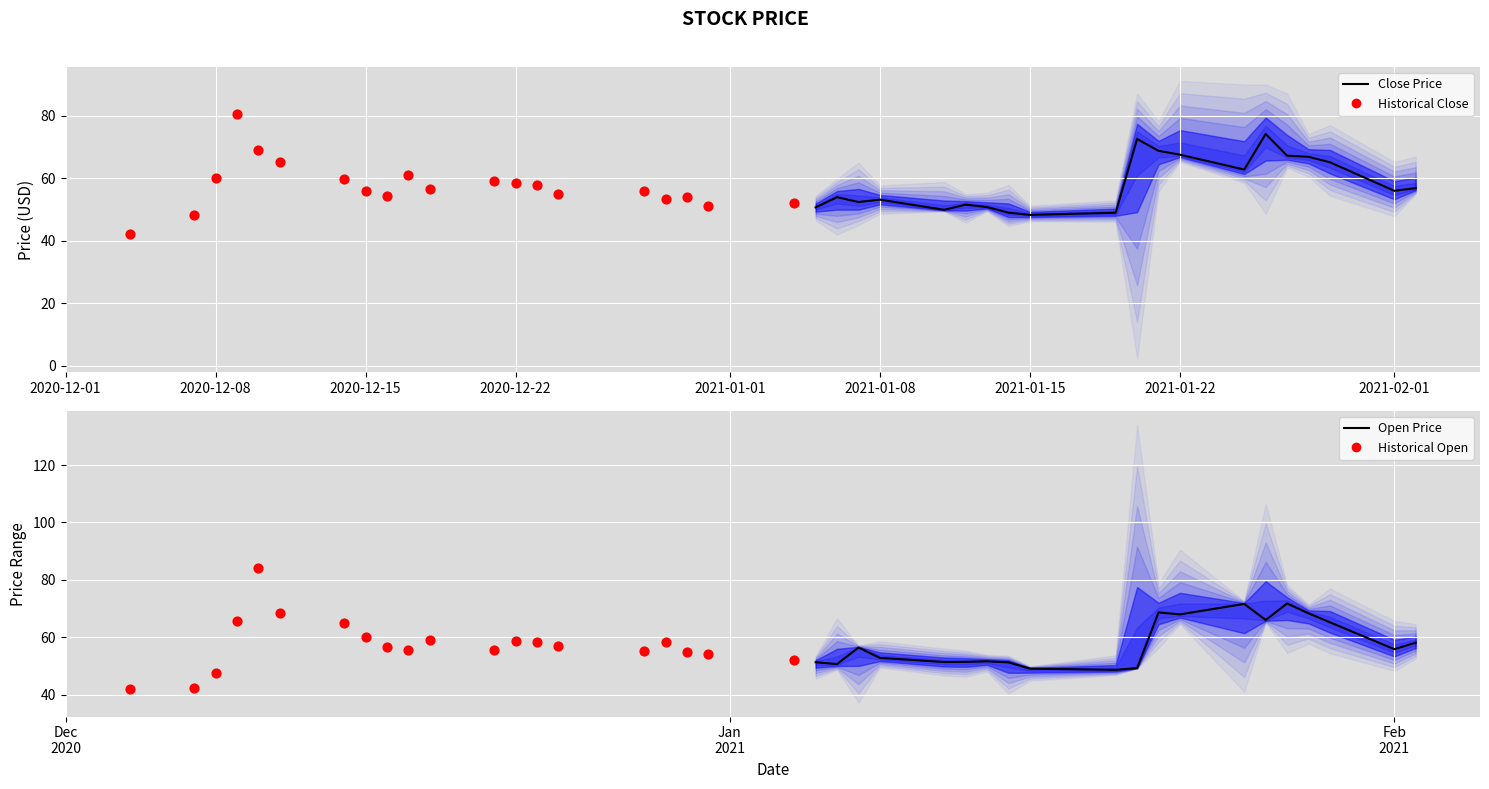

Is the value of Historical Open at 2021-01-22 greater than the value of Close Price (Forecast) at 2020-12-22?

Yes